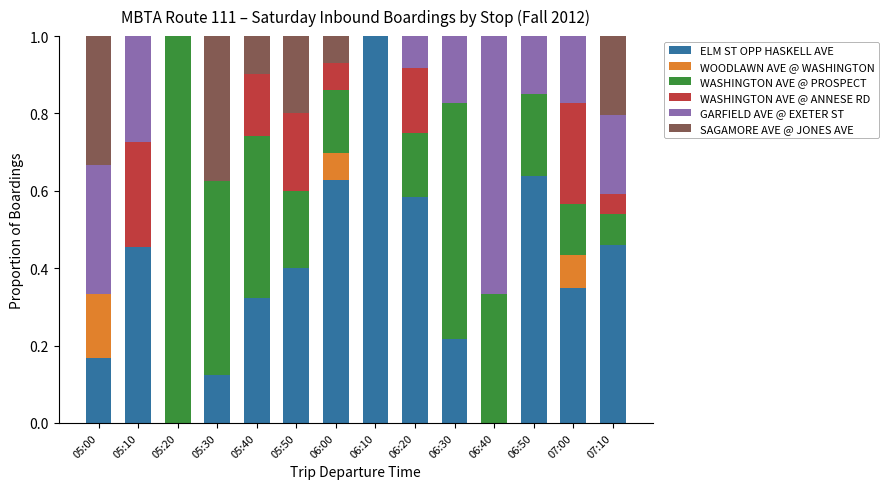

What is the maximum value for ELM ST OPP HASKELL AVE?

1.0